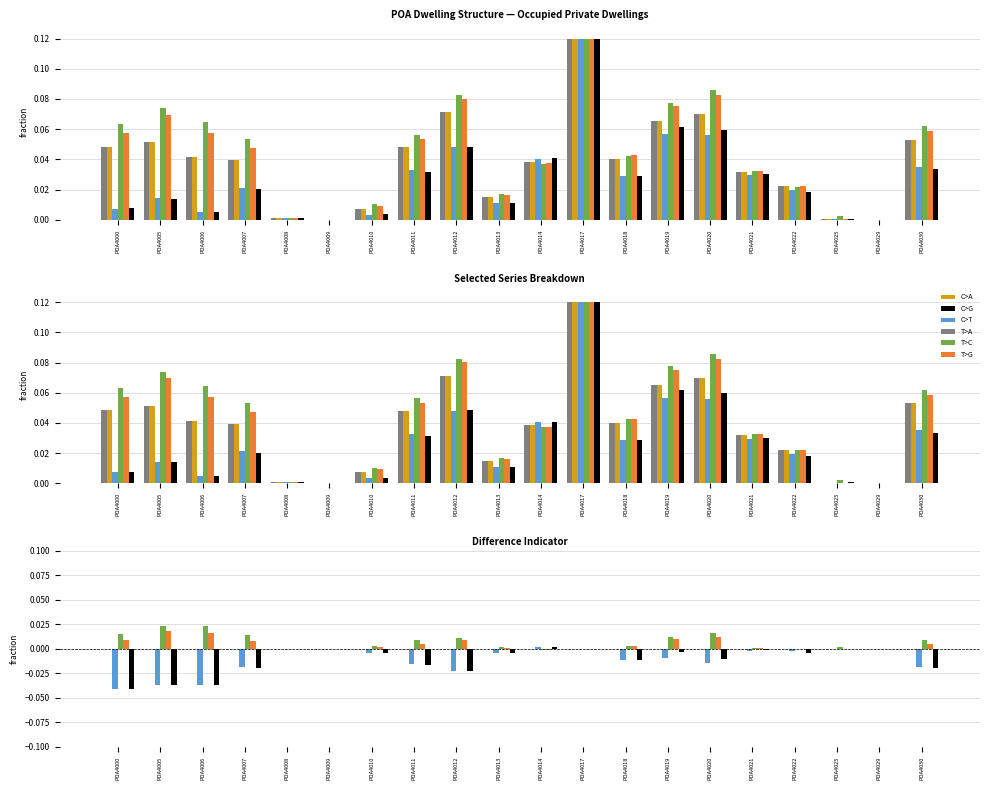

Are the bars grouped side by side (vs. stacked)?

Yes